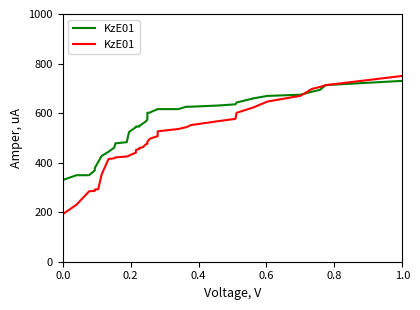

Reading left to right, extract all data points from this chart.

191.9	230.1	284.2	286.0	291.6	292.5	352.2	414.6	417.4	421.1	424.8	425.8	428.6	440.7	450.9	455.6	459.3	462.1	475.2	476.1	478.9	484.5	495.7	499.4	506.8	526.4	535.7	543.2	546.9	551.6	567.4	576.7	600.9	623.3	646.6	669.9	697.8	705.3	712.7	750.0